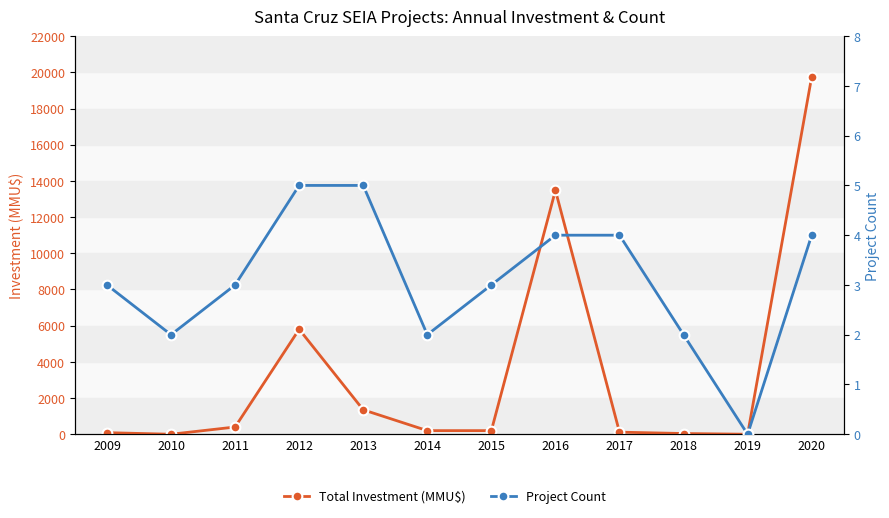

How many lines are shown in the chart?

2